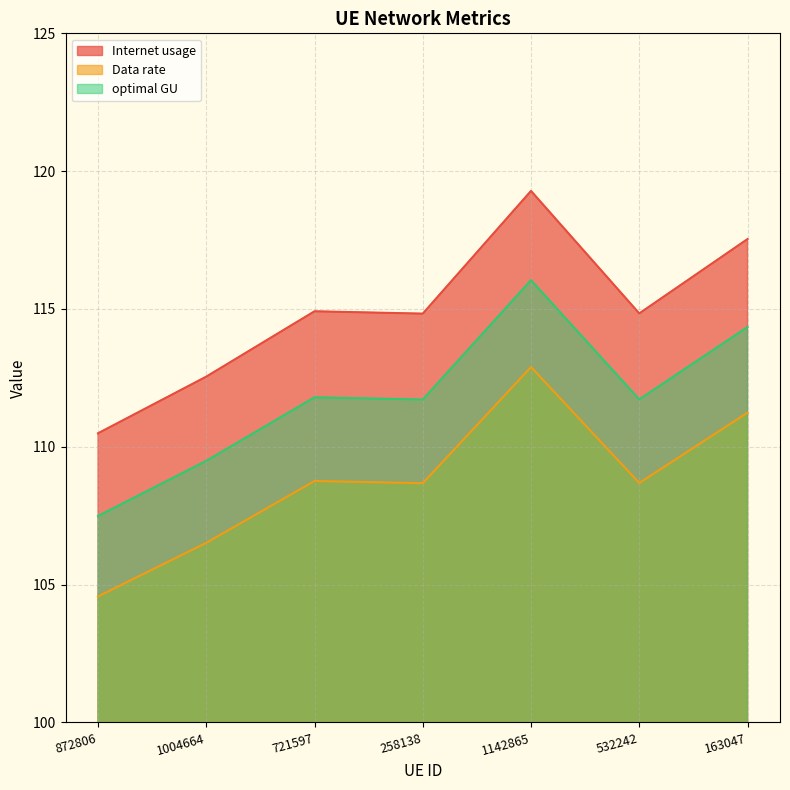

Which category has the highest value across all series?

1142865